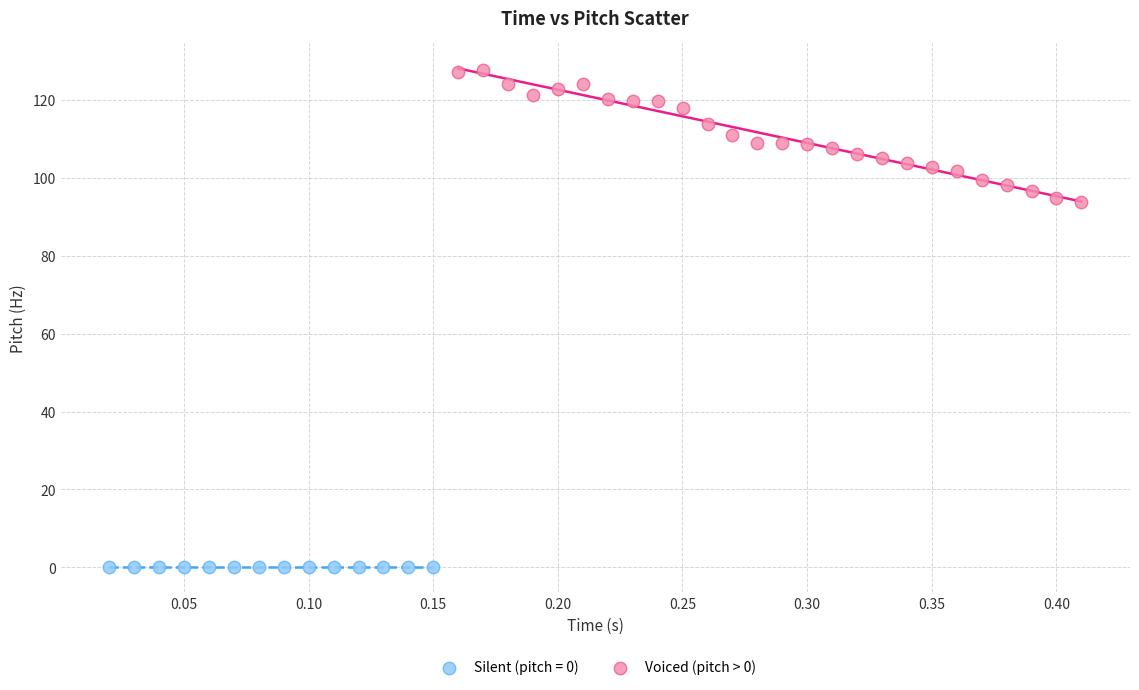

Which series contains the highest Y value?

Voiced (pitch > 0)